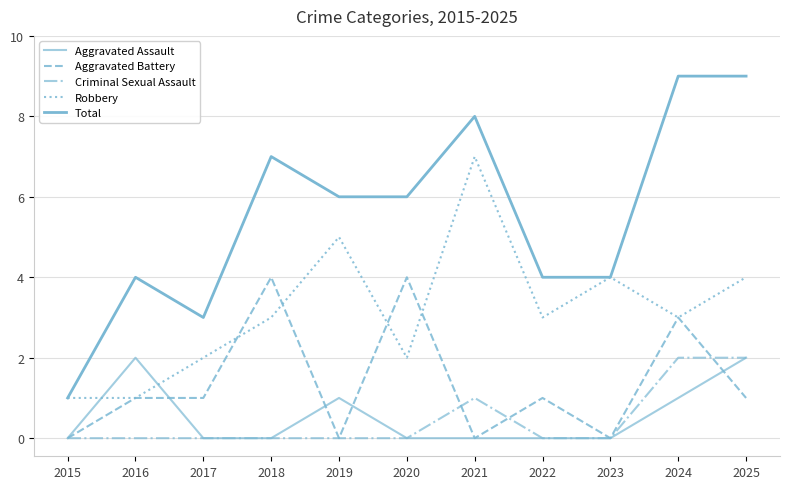

How many lines are shown in the chart?

5